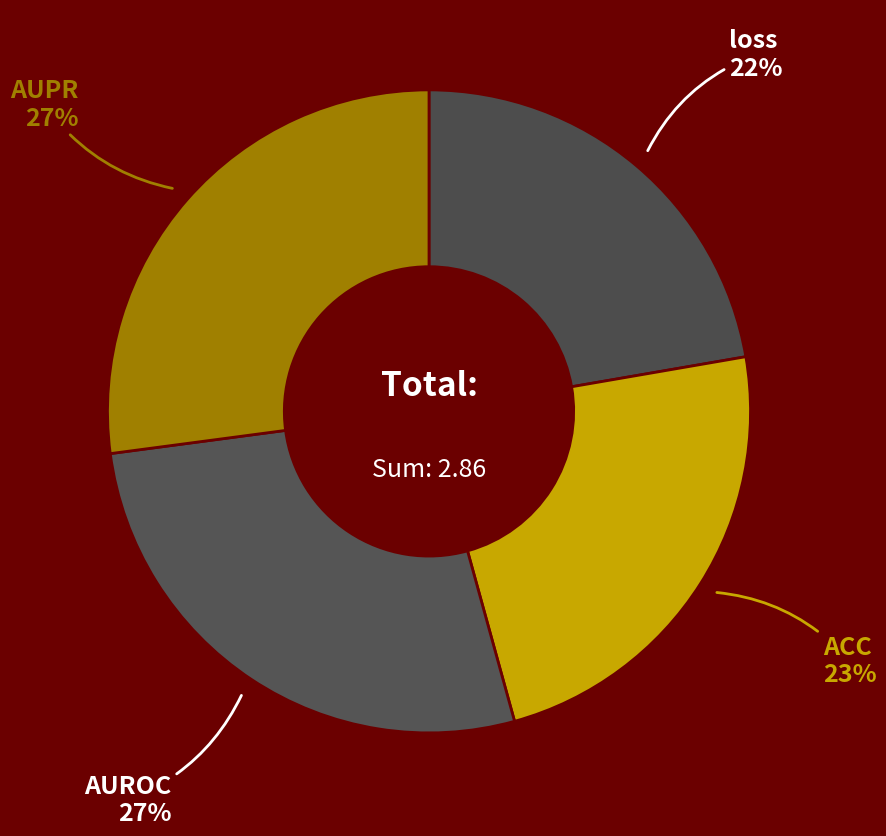

How many slices are in this pie chart?

4